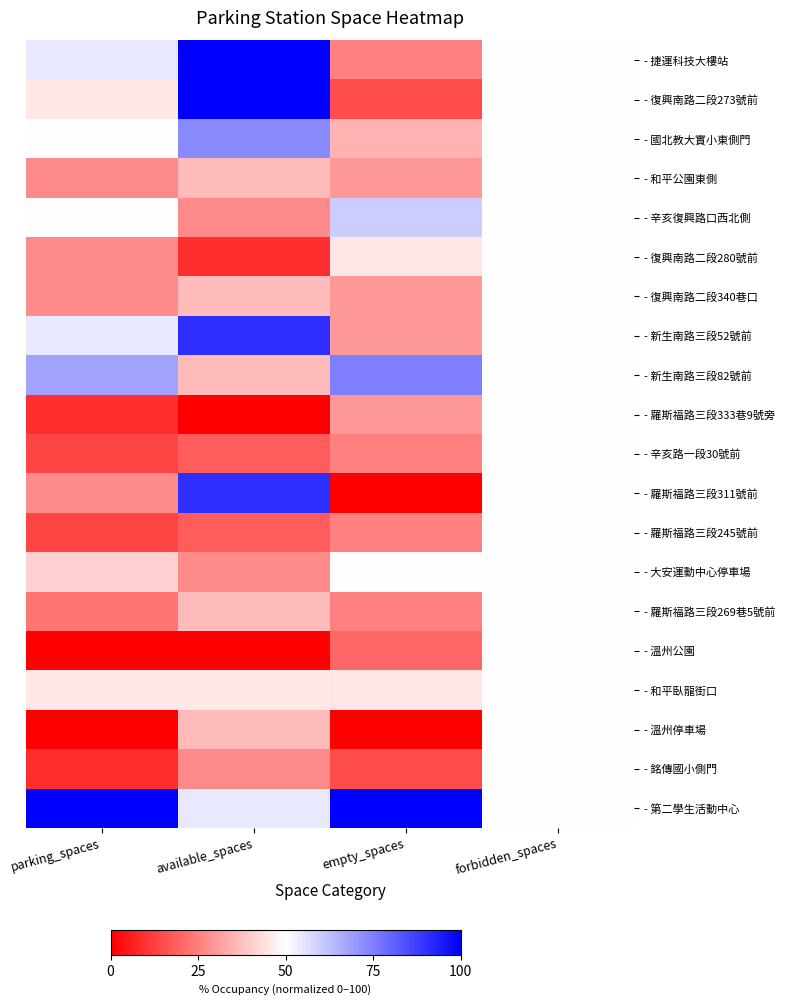

How many distinct data groups are displayed?

20